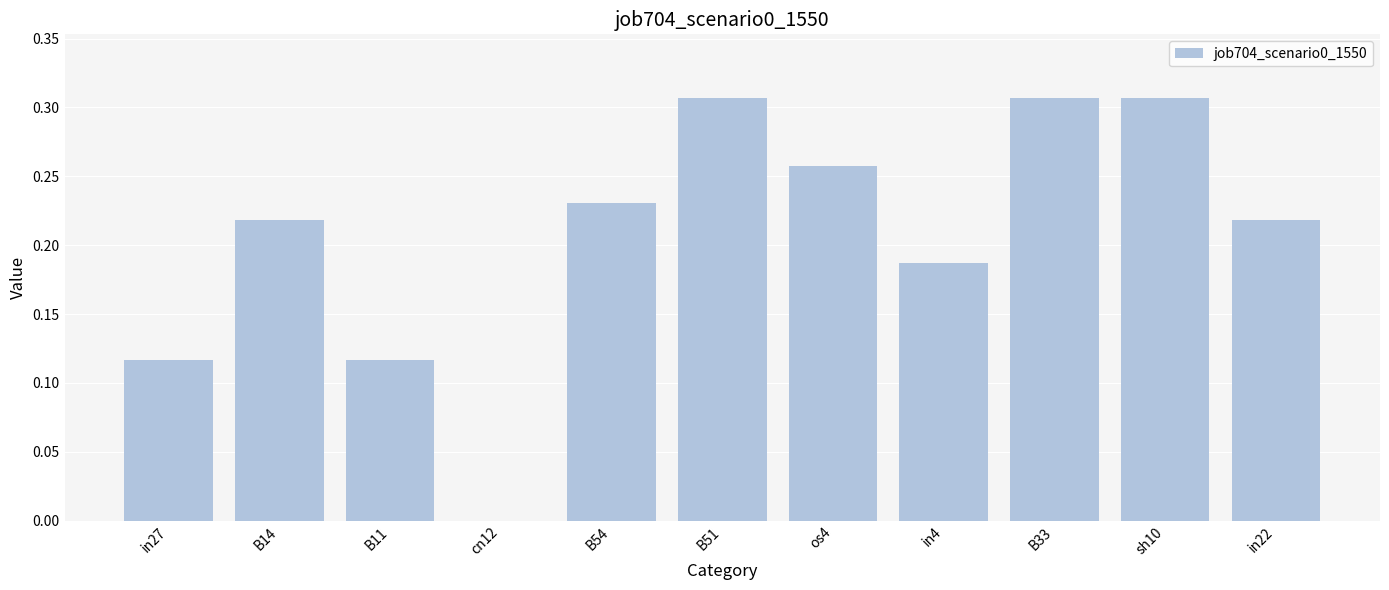

Which has a higher value, B14 or B11?

B14